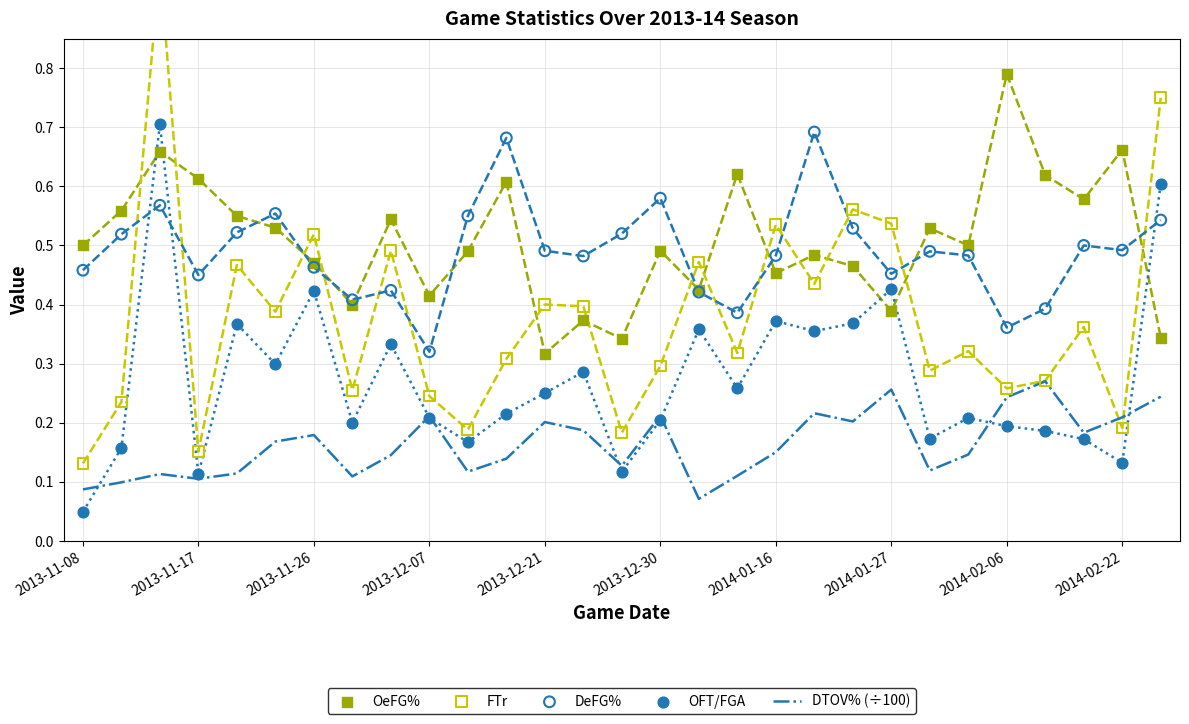

Is it true that DTOV% (÷100) equals 0.3 at 2013-12-07?

False